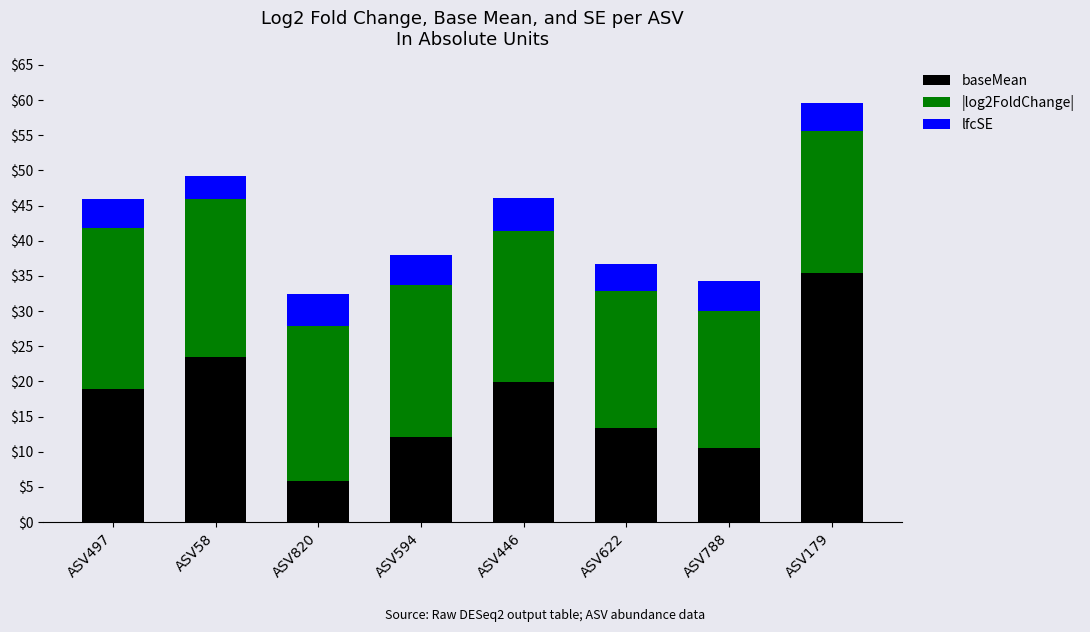

What is the difference between the baseMean values at ASV179 and ASV820?

29.6